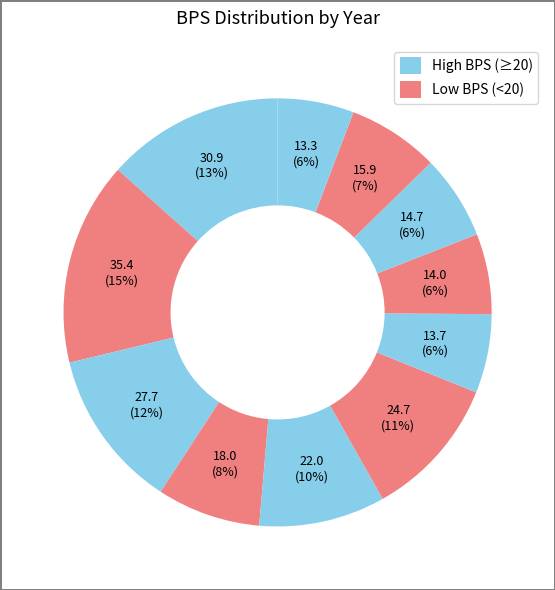

How many segments does this pie chart have?

11